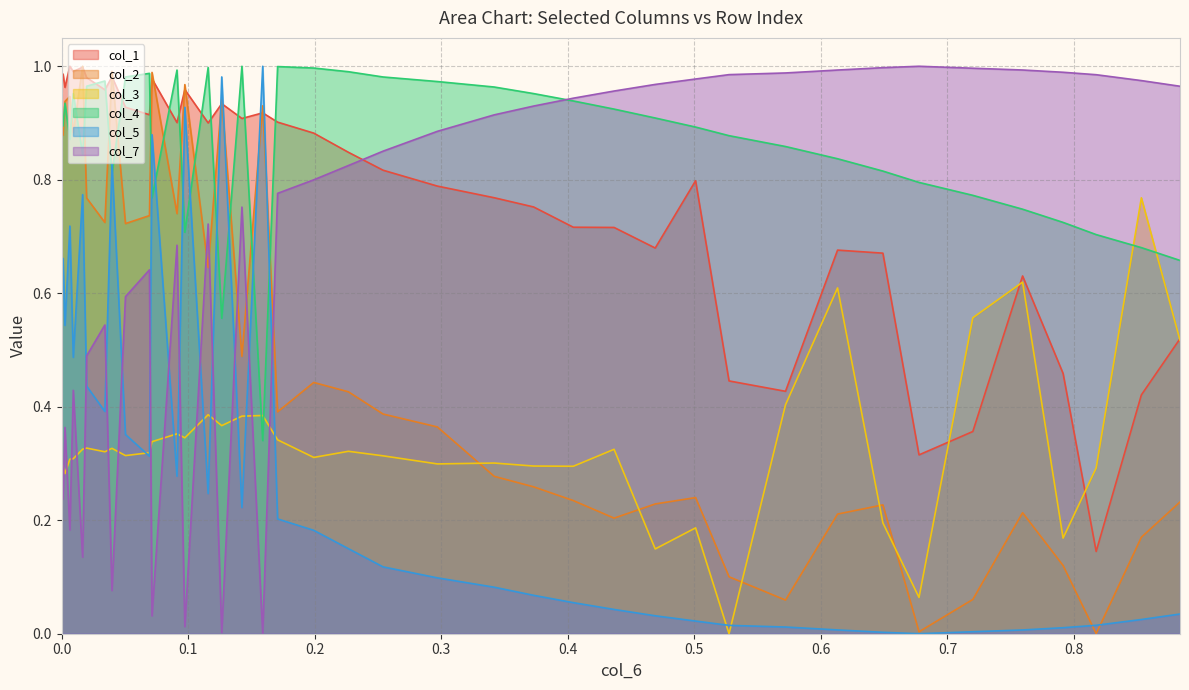

How many times do col_3 and col_2 cross each other?

5